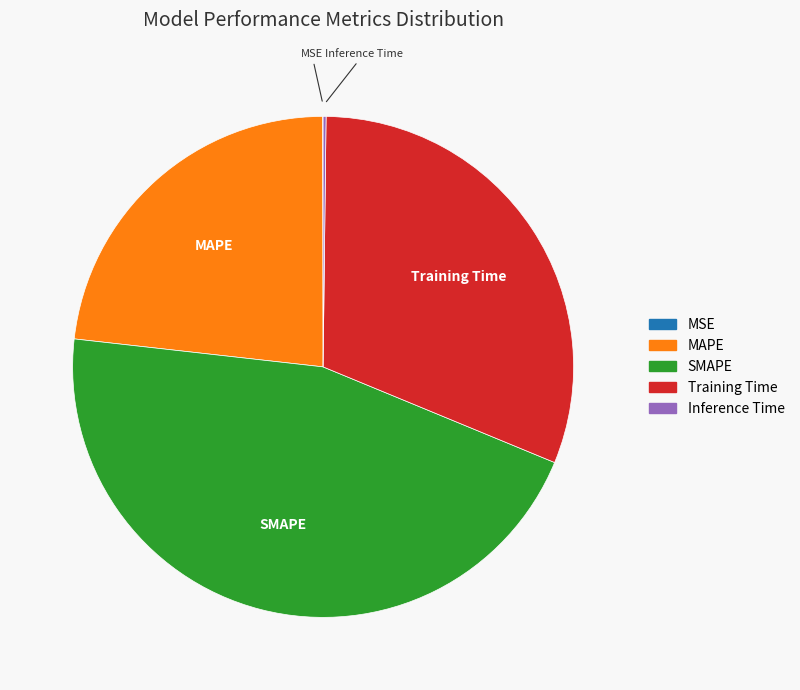

Which has a higher value, MAPE or Training Time?

Training Time